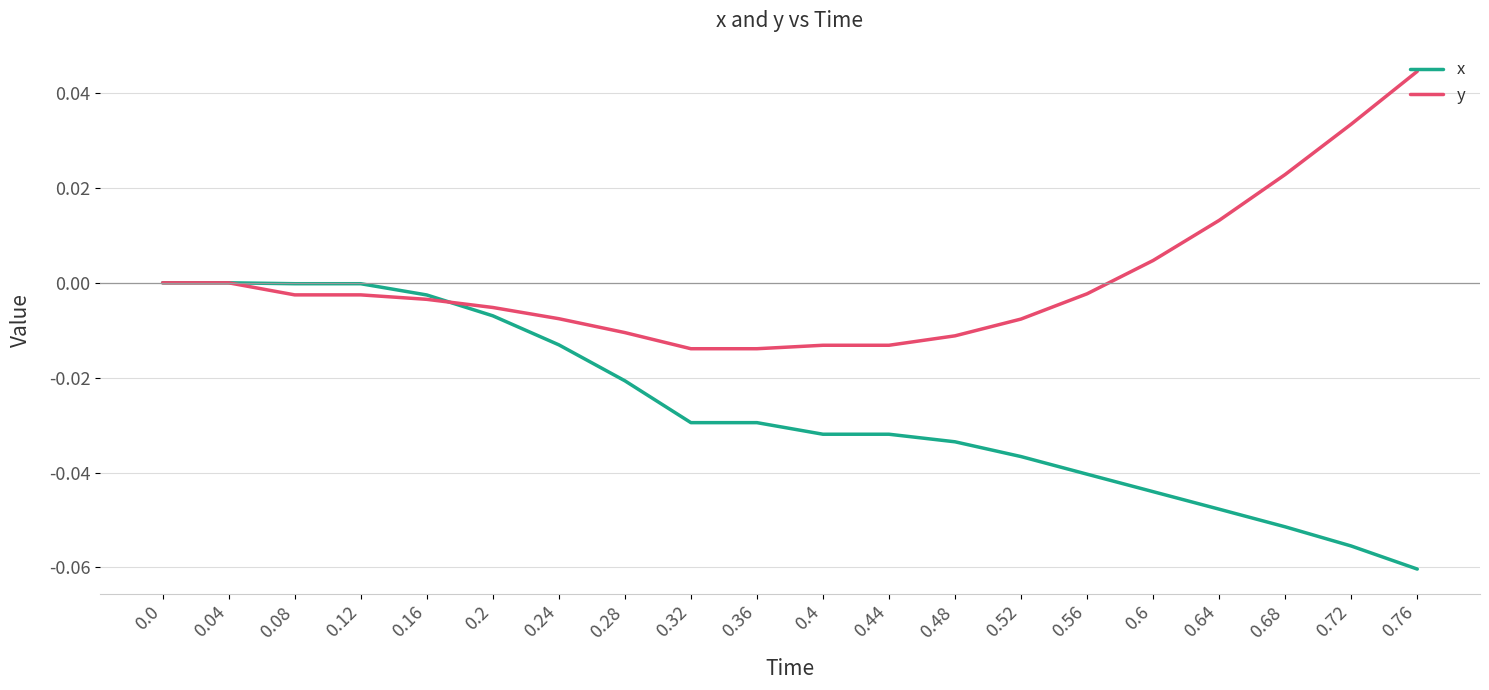

What position from the left is 0.32?

9